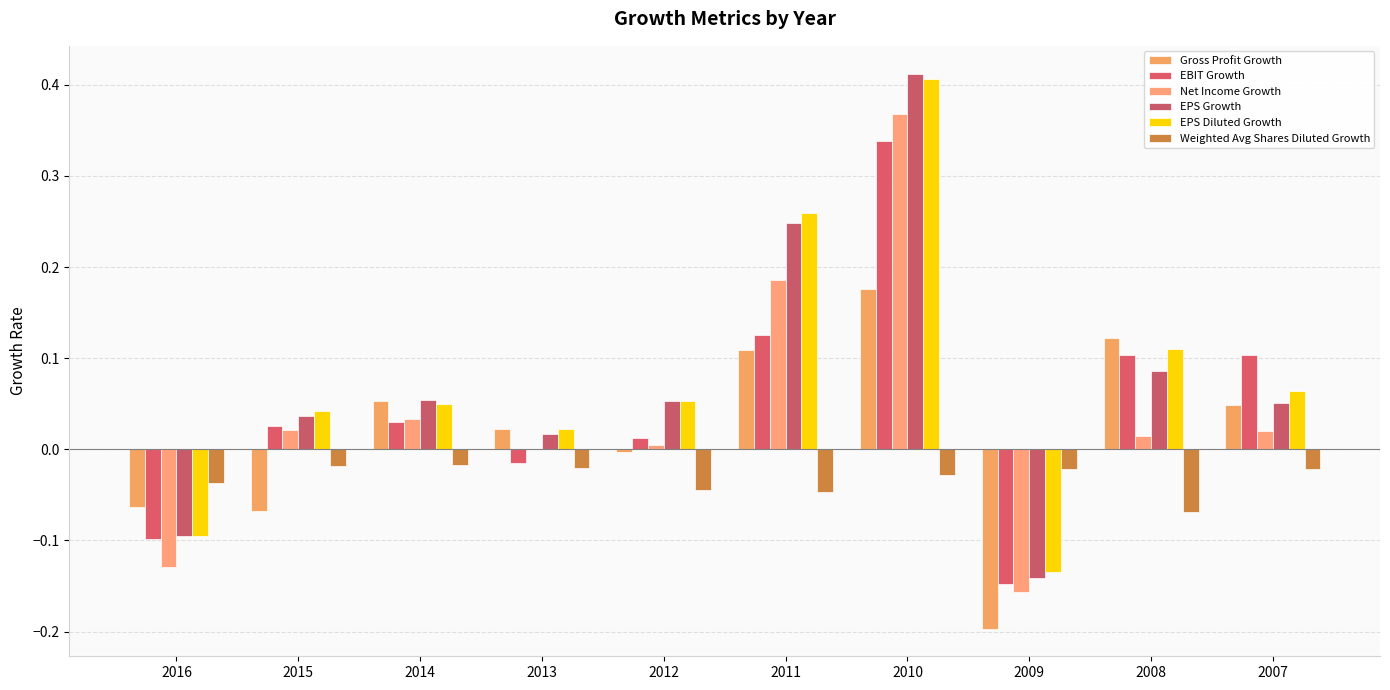

How many groups of bars are there?

10